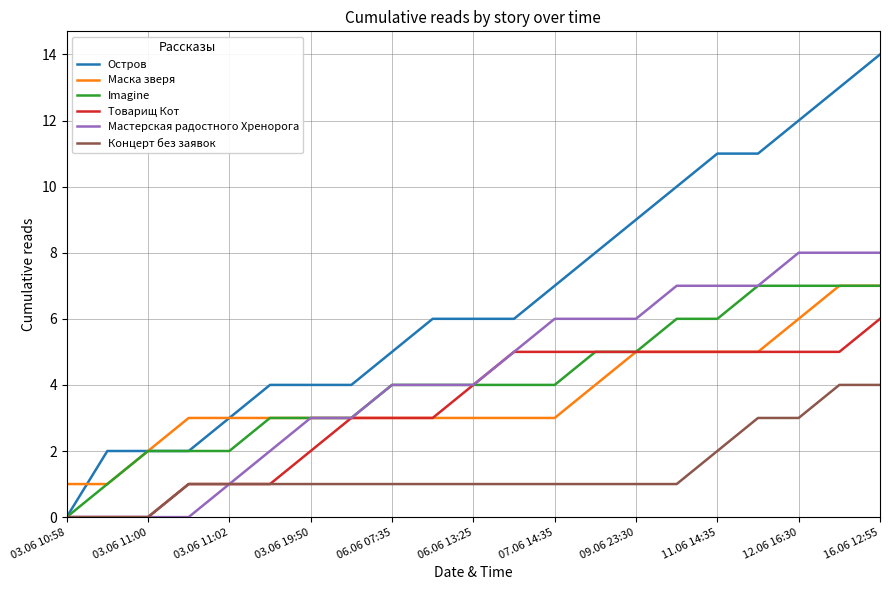

What is the greatest value displayed?

14